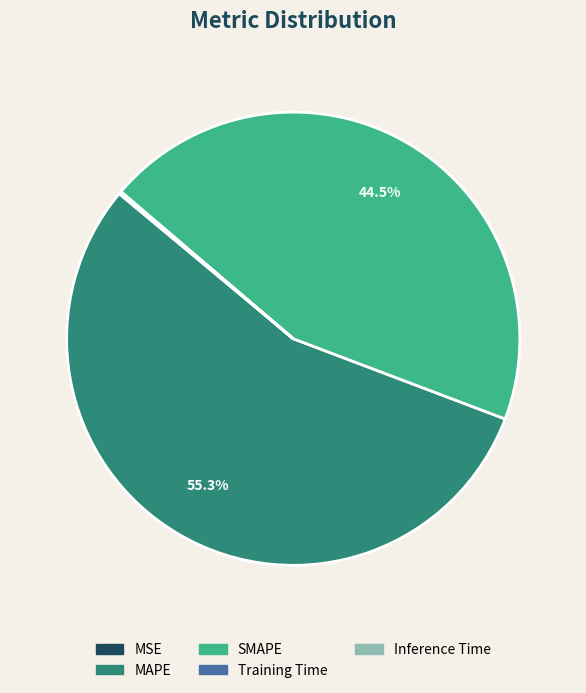

To the nearest percent, what is the average slice percentage?

20%